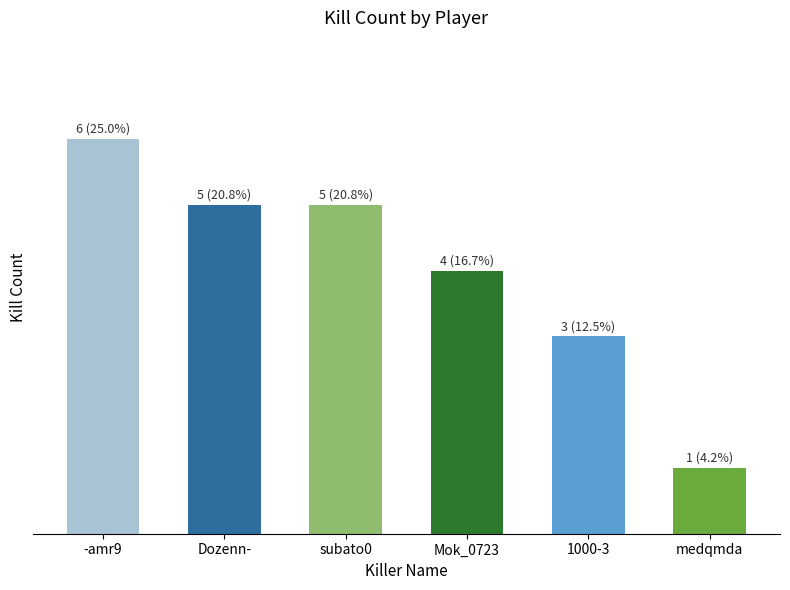

What is the minimum value shown in the chart?

1